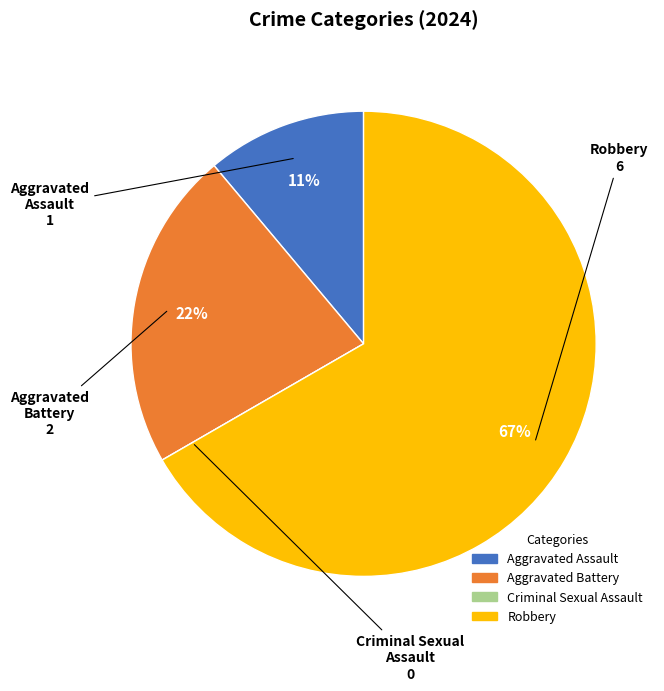

Is Aggravated Battery the majority of the pie?

No